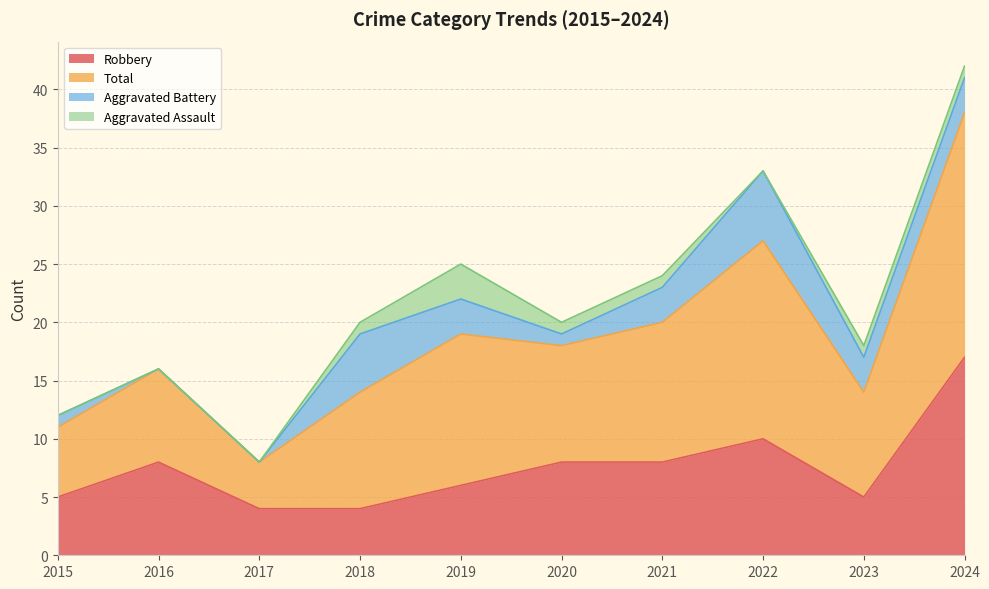

What is the minimum value for Robbery?

4